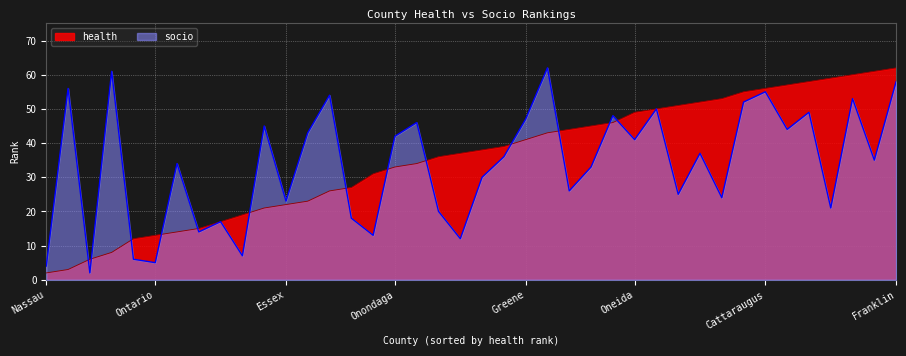

Between Albany and Jefferson, which series saw the biggest shift?

health